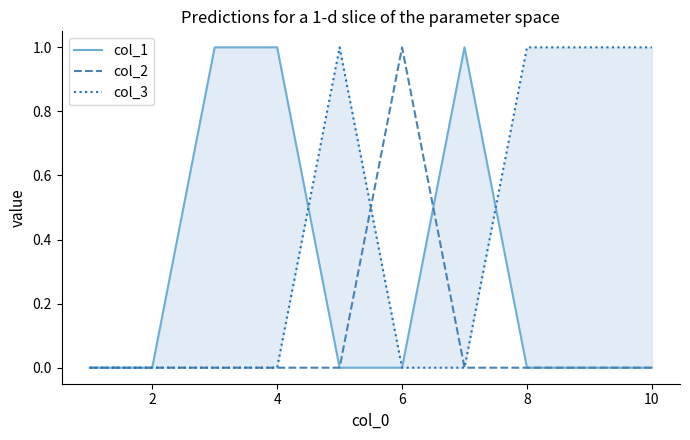

List the series in order of their overall mean, lowest first.

col_2, col_1, col_3